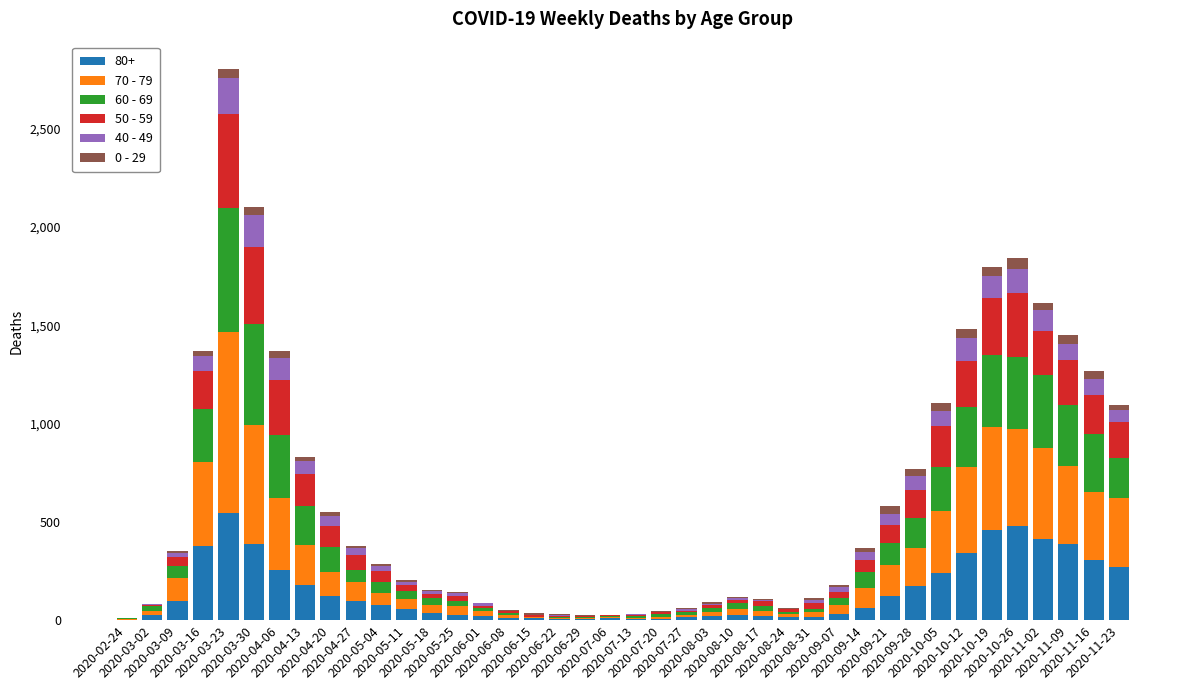

The 60 - 69 series shows 39 at 2020-09-07. True or false?

True